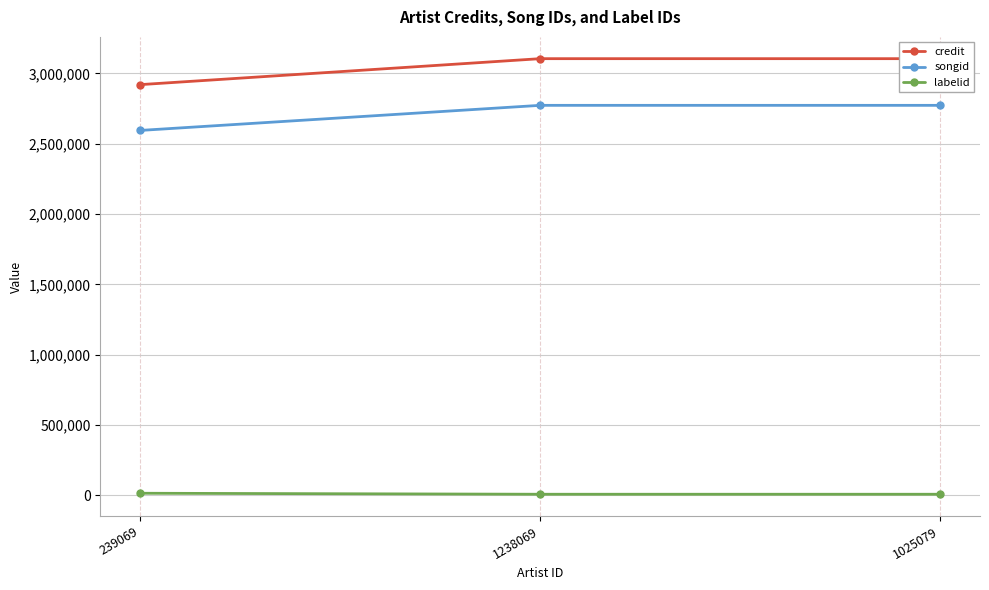

Count the number of data series in this chart.

3